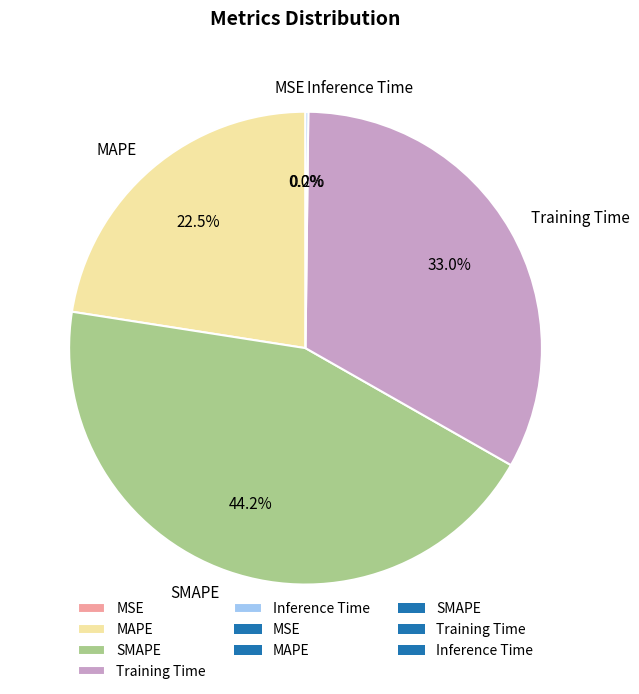

To the nearest percent, what is the average slice percentage?

20%